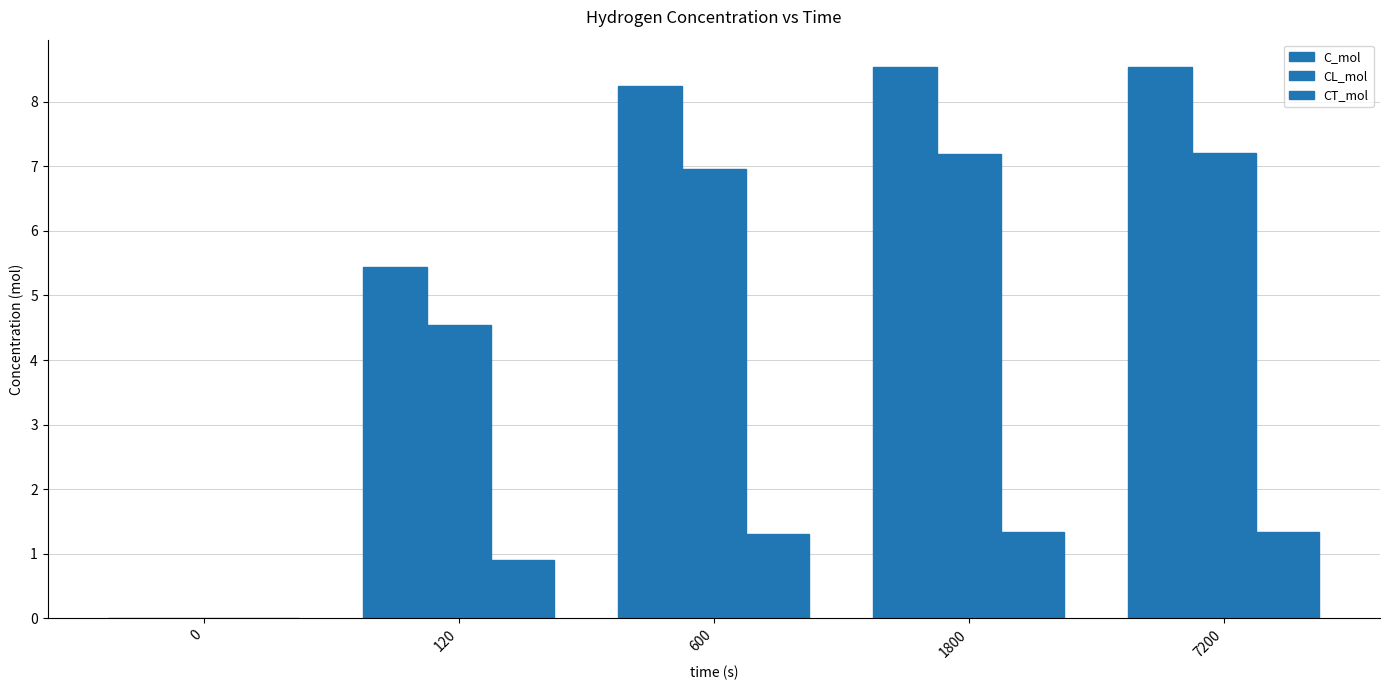

Which series has the largest range (max minus min)?

C_mol